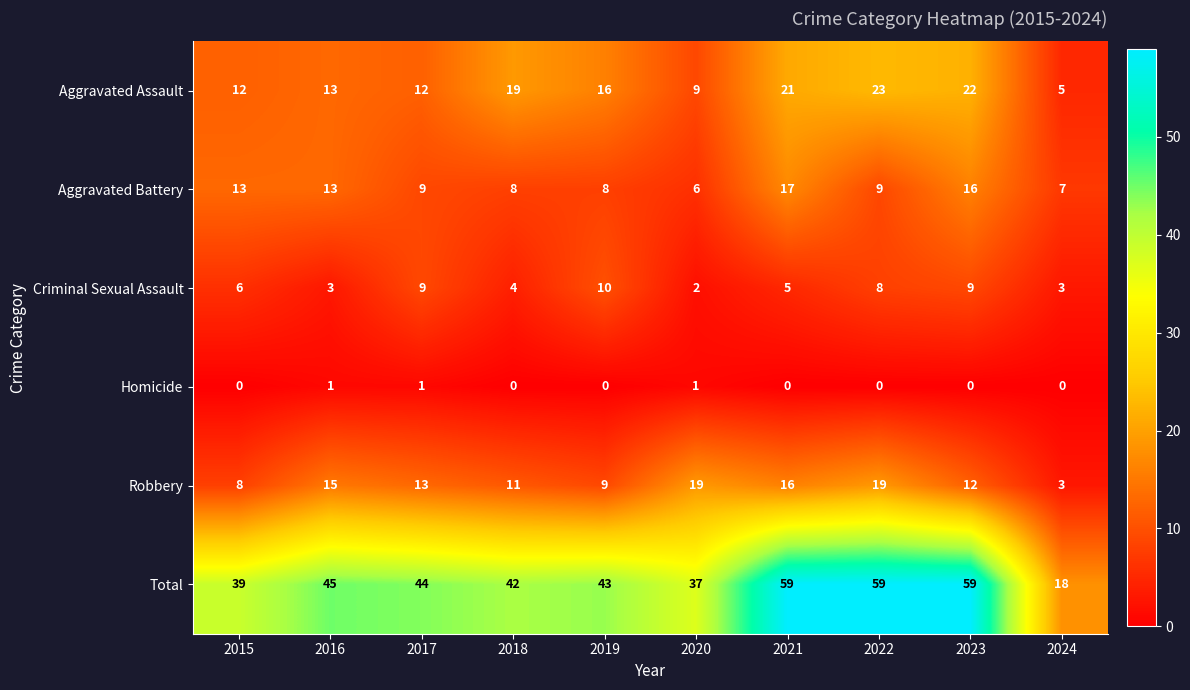

At which label is Criminal Sexual Assault closest to 6?

2015